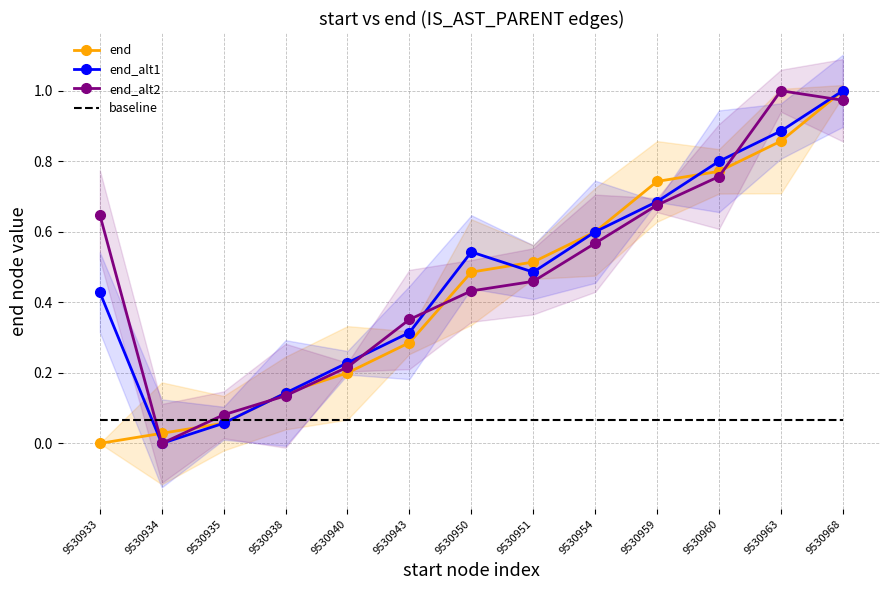

At which category is the sum across all series the highest?

9530968